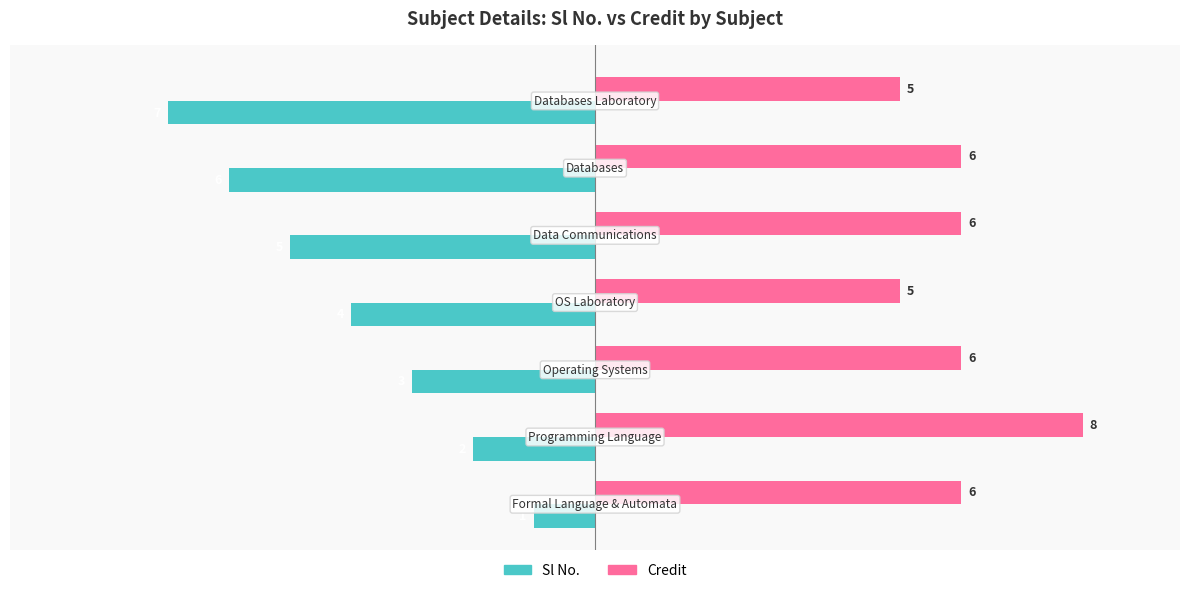

What are all the series names shown in the legend?

Sl No., Credit